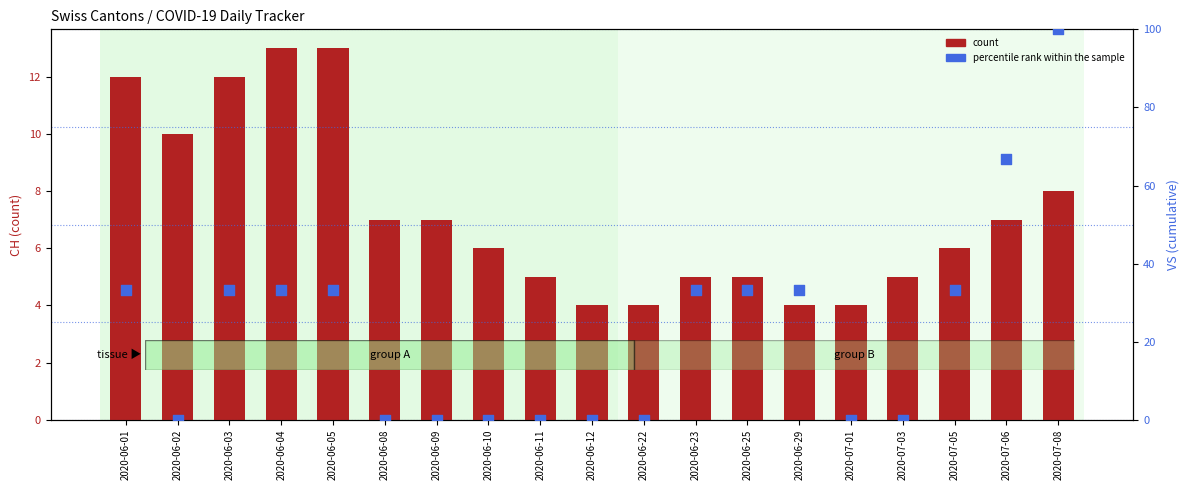

Which series reaches the minimum Y coordinate?

percentile rank within the sample